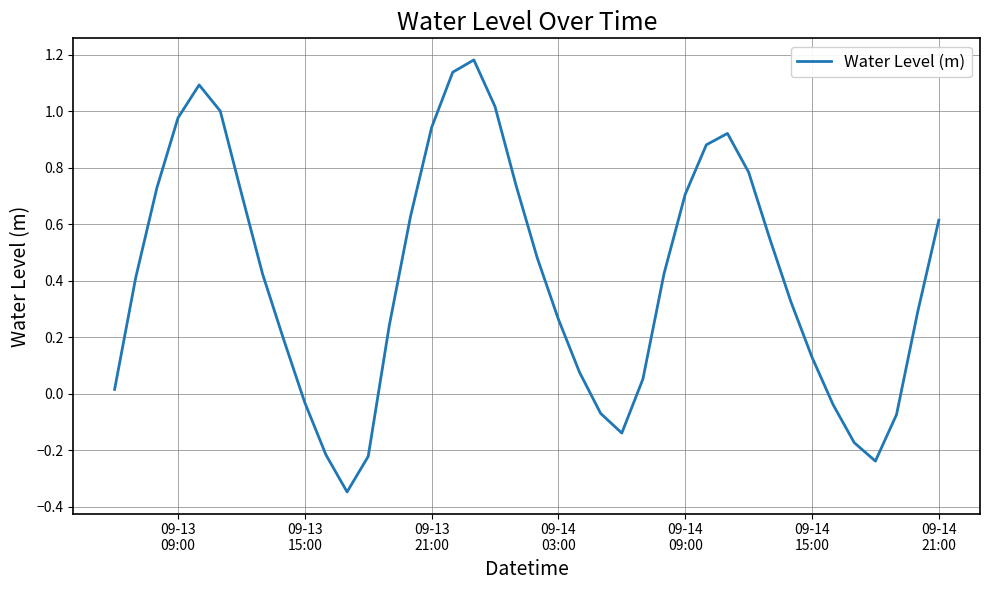

How many interior local valleys (lower than both neighbors) does the data have?

3